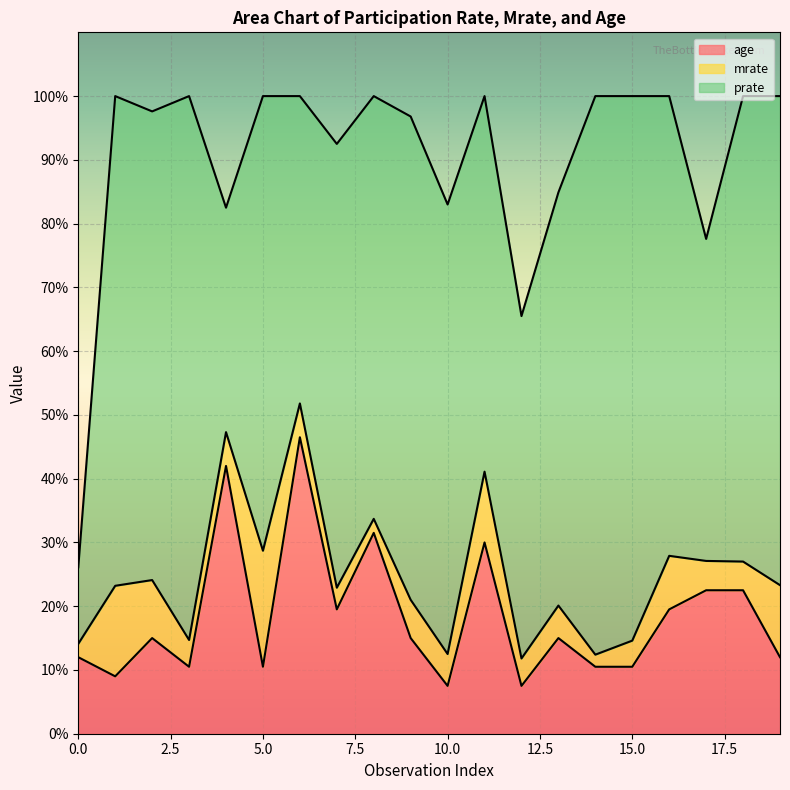

Rank the series by their average value, from highest to lowest.

prate, age